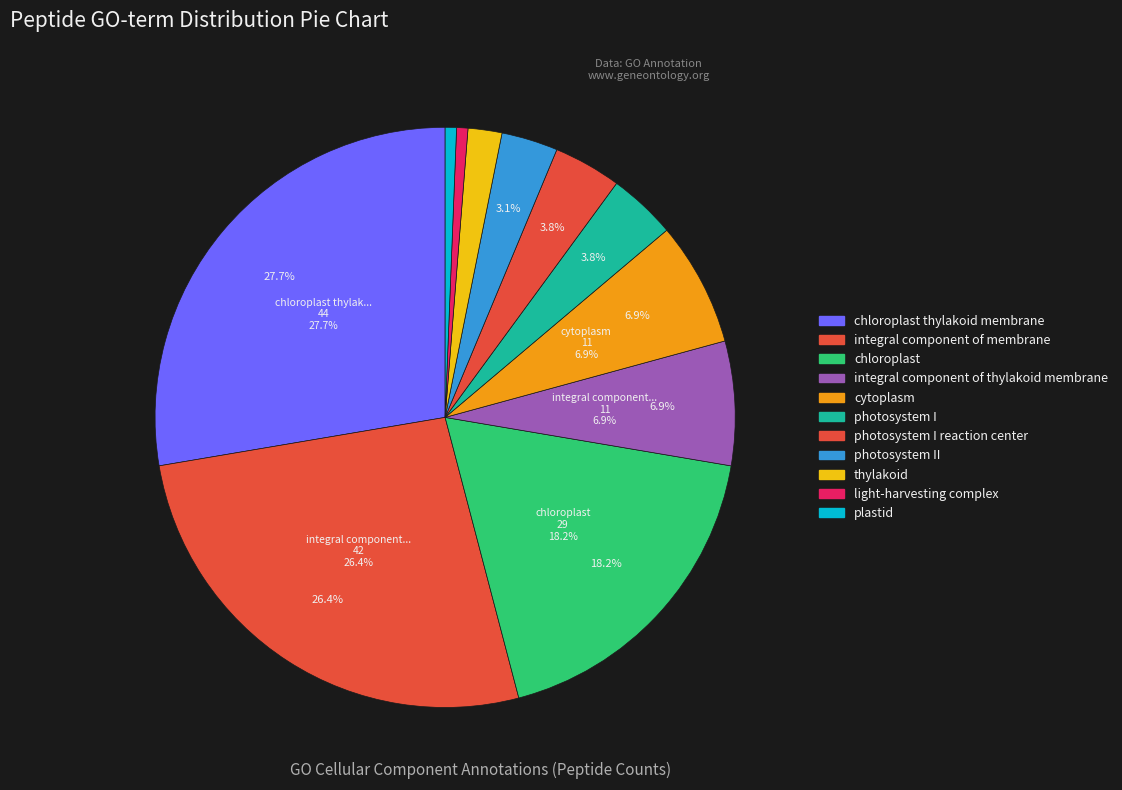

How much of the chart is everything except chloroplast?

81.8%